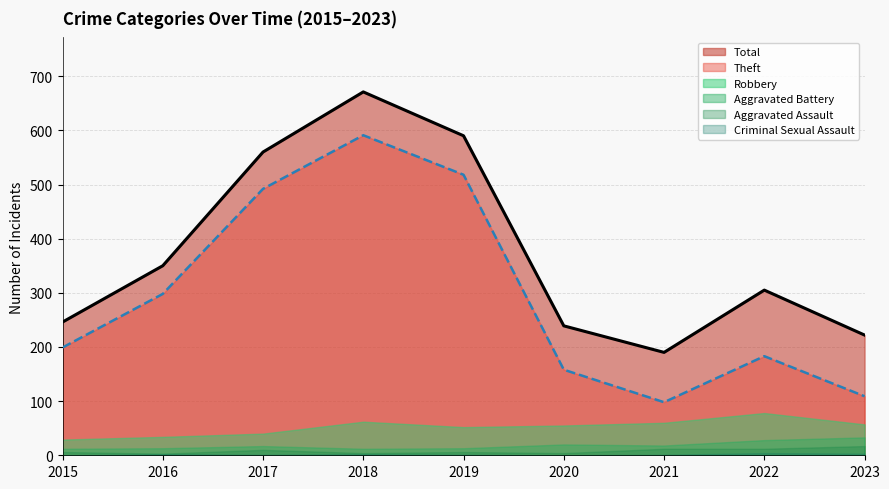

What is the difference between the Aggravated Battery values at 2016 and 2020?

7